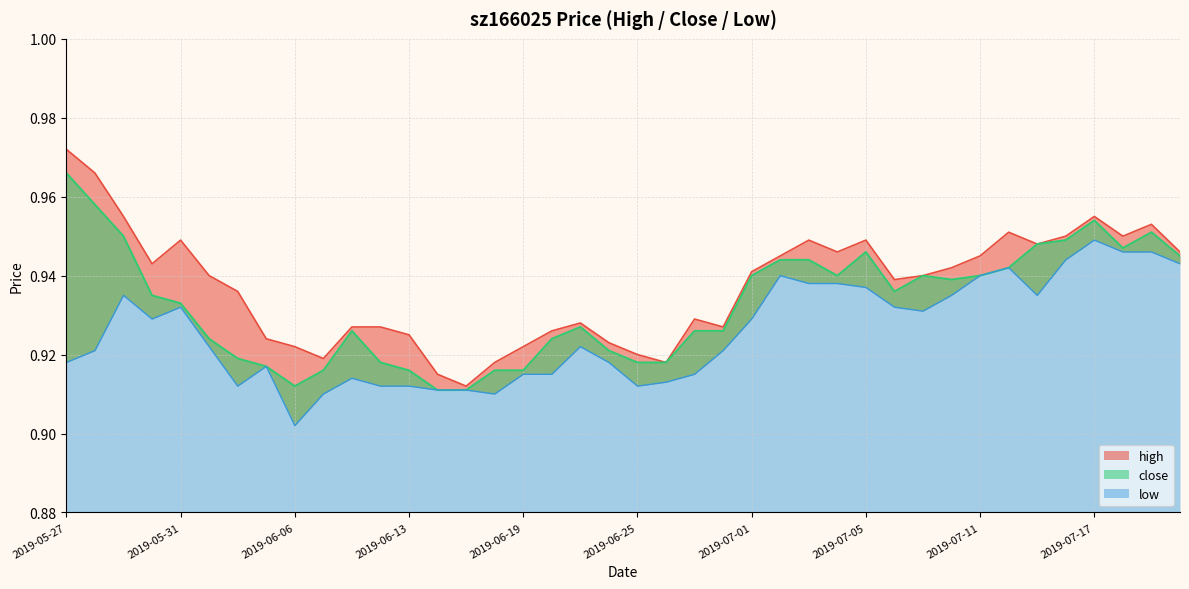

Which series changed the most between 2019-07-08 and 2019-07-15?

close